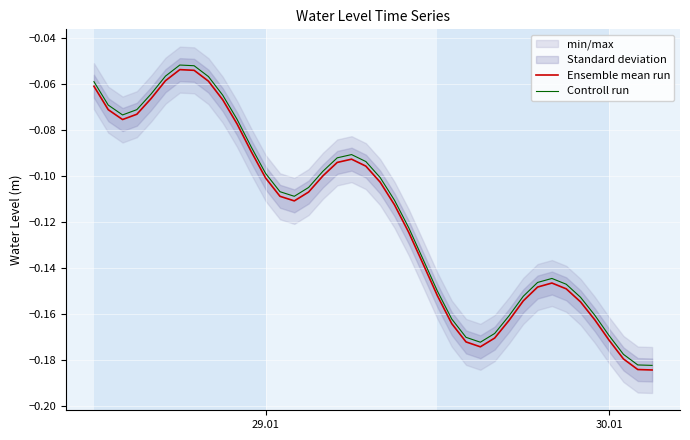

True or false: Controll run and Ensemble mean run intersect in this chart.

False